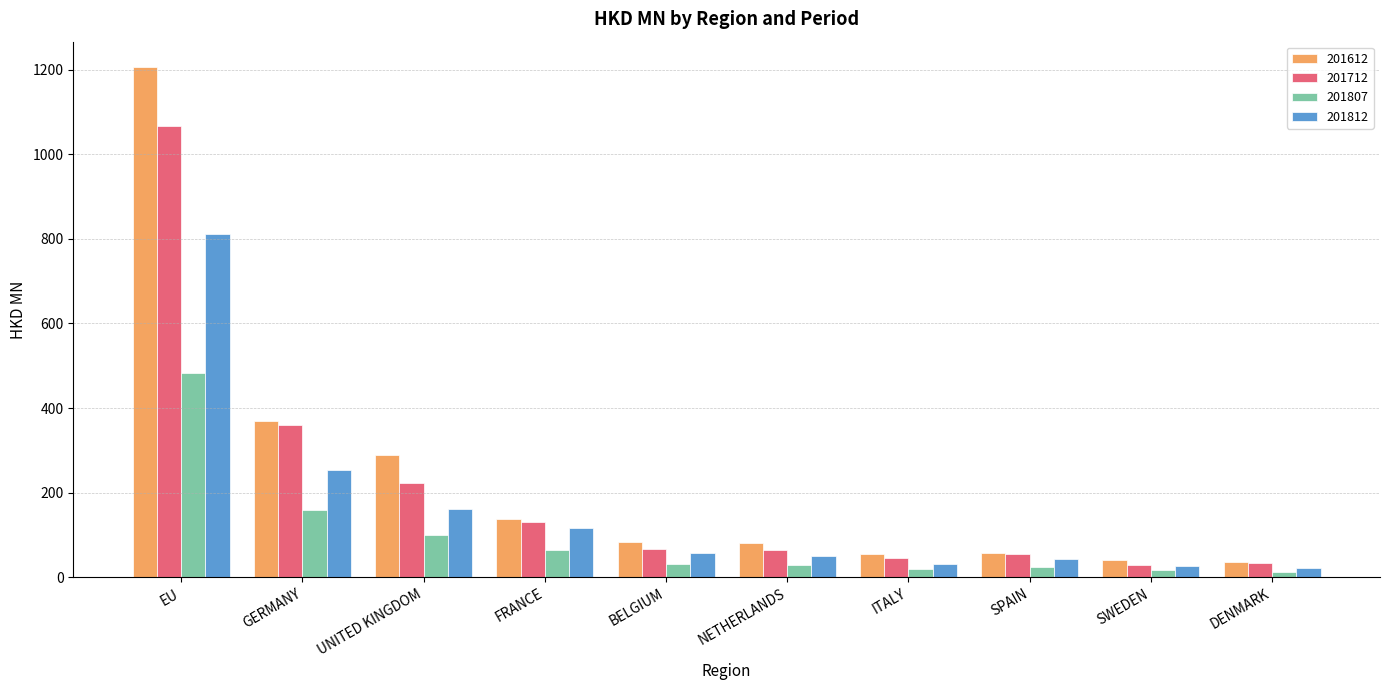

What is the sum of all 201712 values?

2075.2